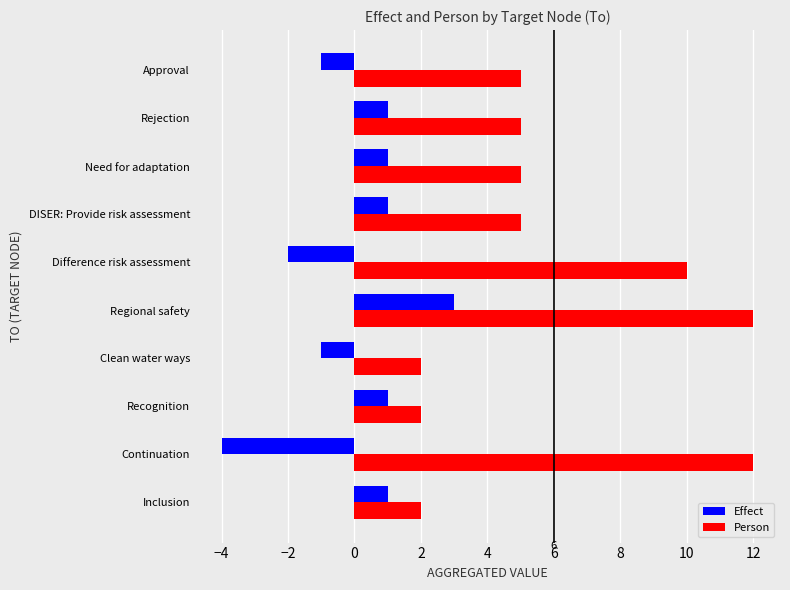

Which category has the highest value in the Effect series?

Regional safety